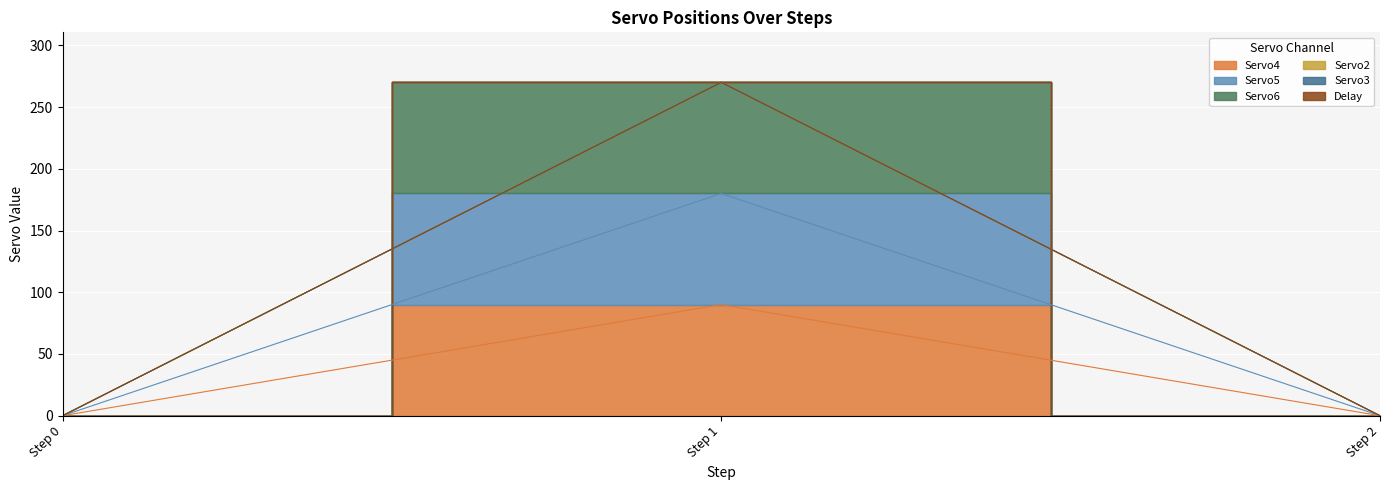

True or false: Servo4 has a value of 33 at Step 1.

False